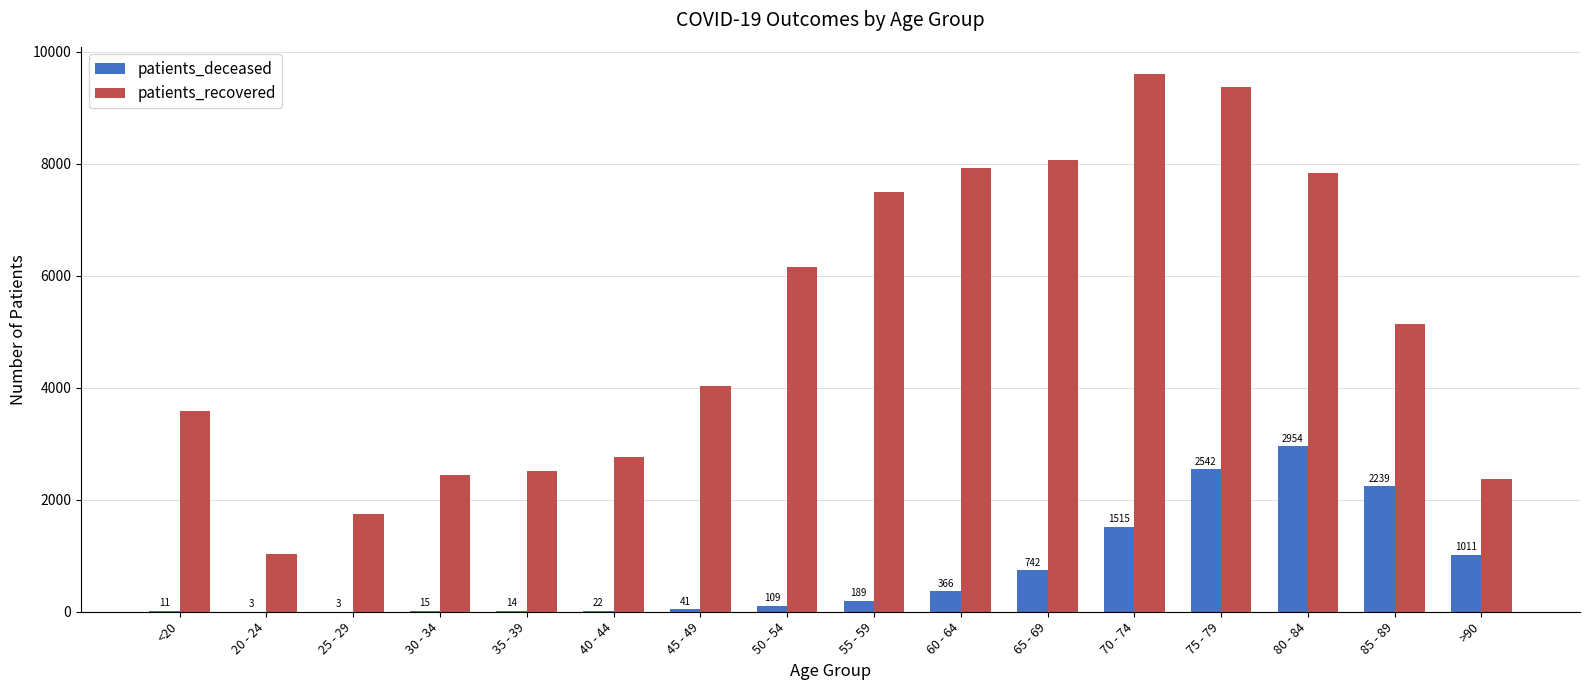

Read the patients_recovered value at 45 - 49, to the nearest 50.

4050